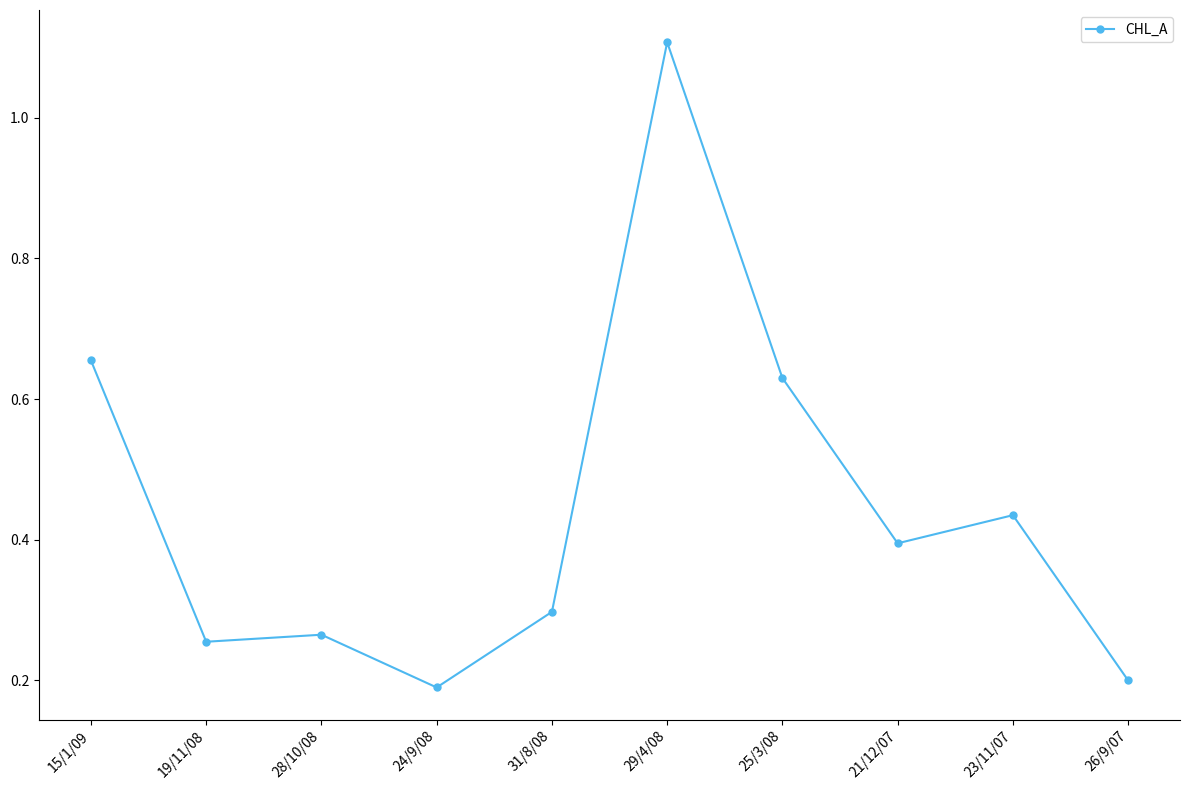

The chart shows a value of 0.1 at 26/9/07. True or false?

False